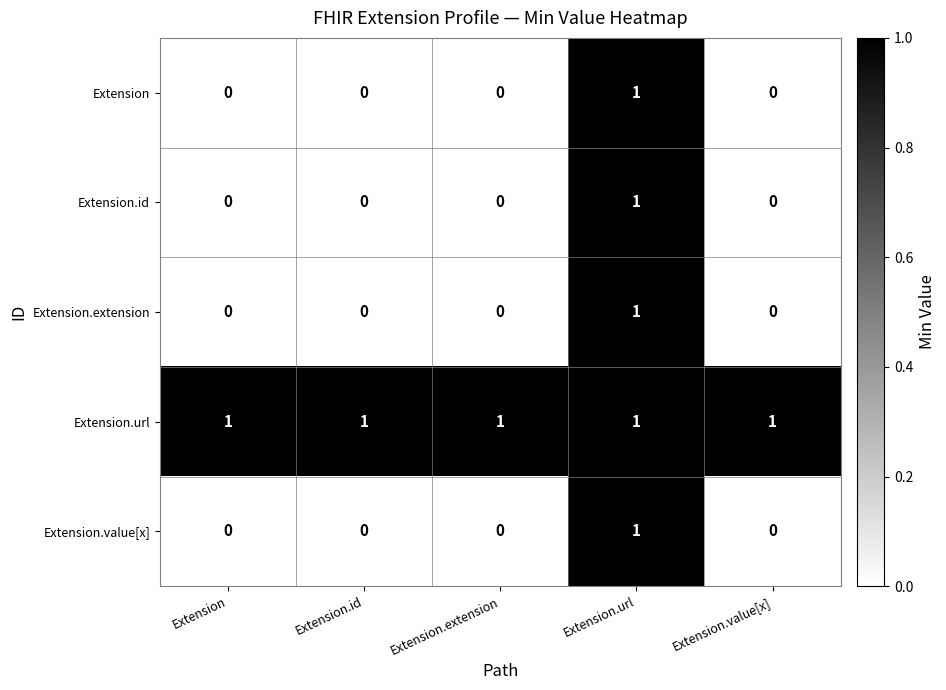

At how many categories does at least one series exceed 0?

5